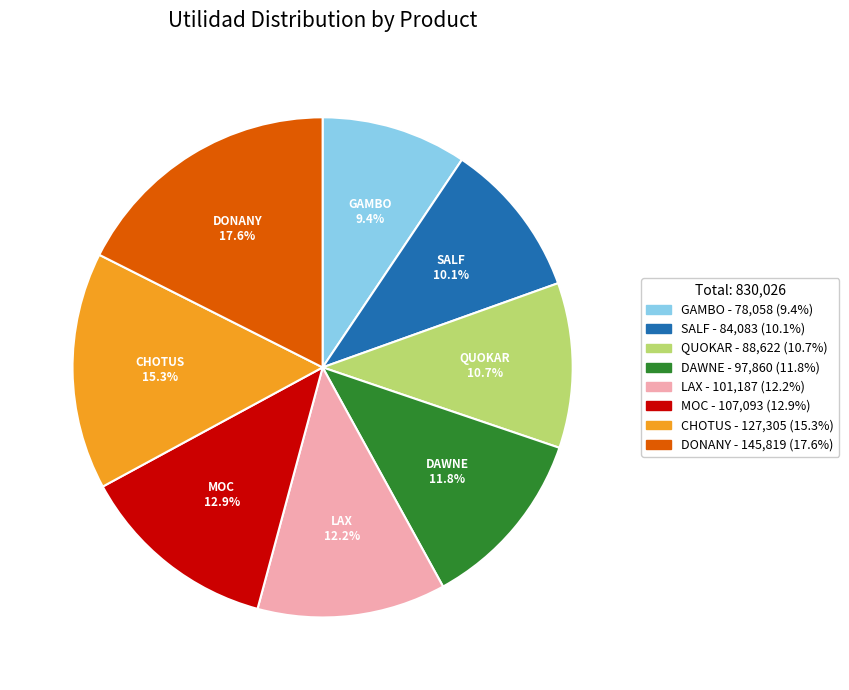

What percentage is NOT represented by QUOKAR?

89.3%